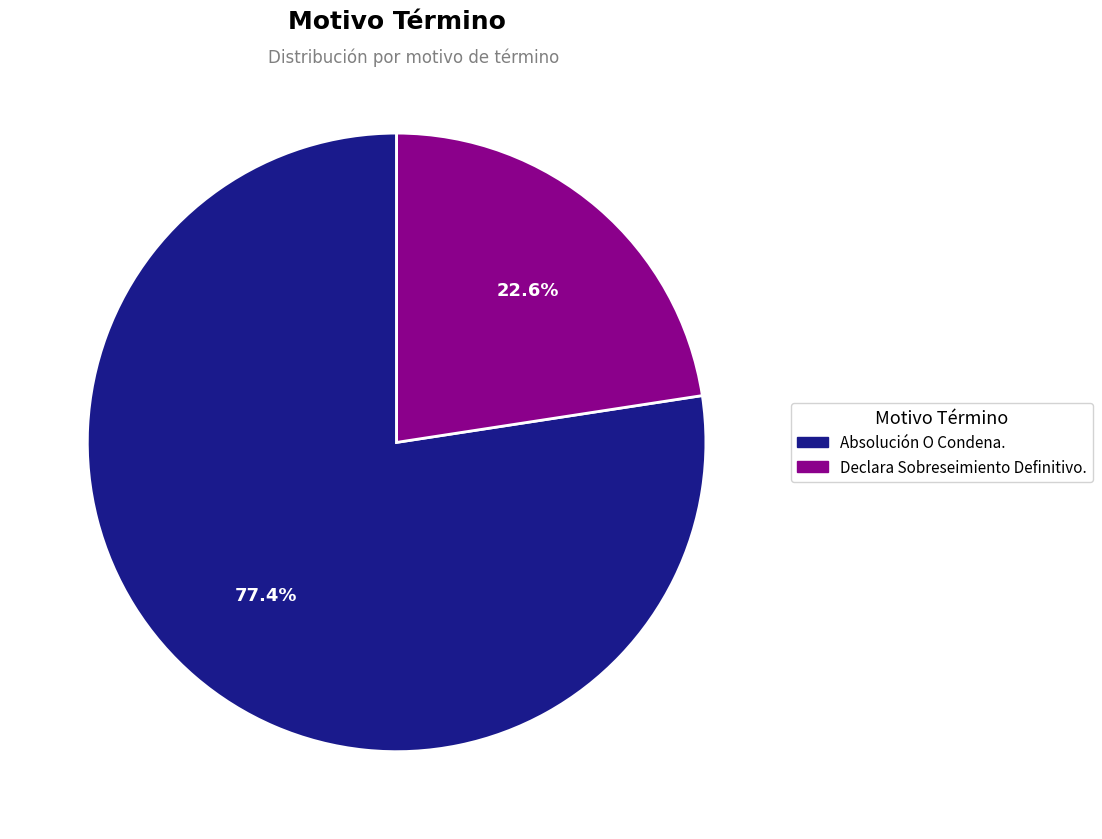

To the nearest percent, what portion does Declara Sobreseimiento Definitivo. represent?

23%